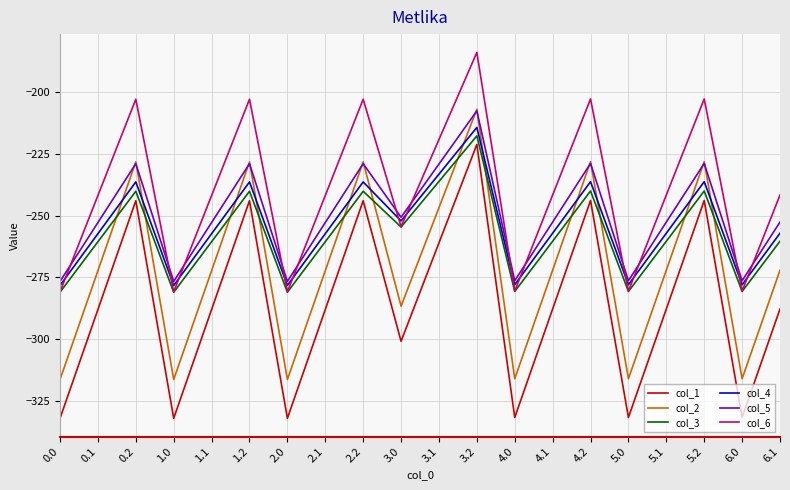

Where is the first local minimum for col_3?

1.0